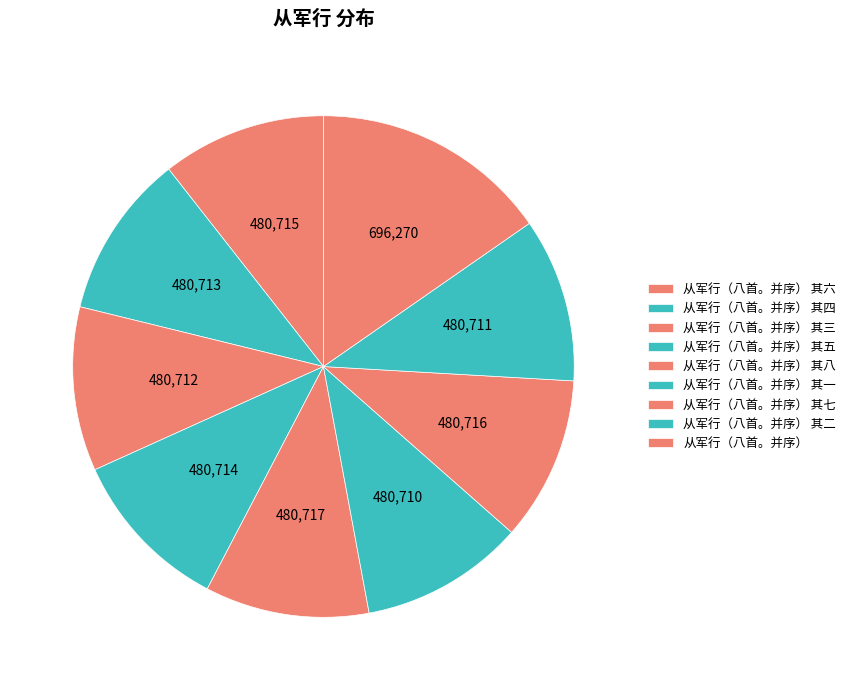

To the nearest percent, what is the combined percentage of 从军行（八首。并序） and 从军行（八首。并序） 其八?

26%